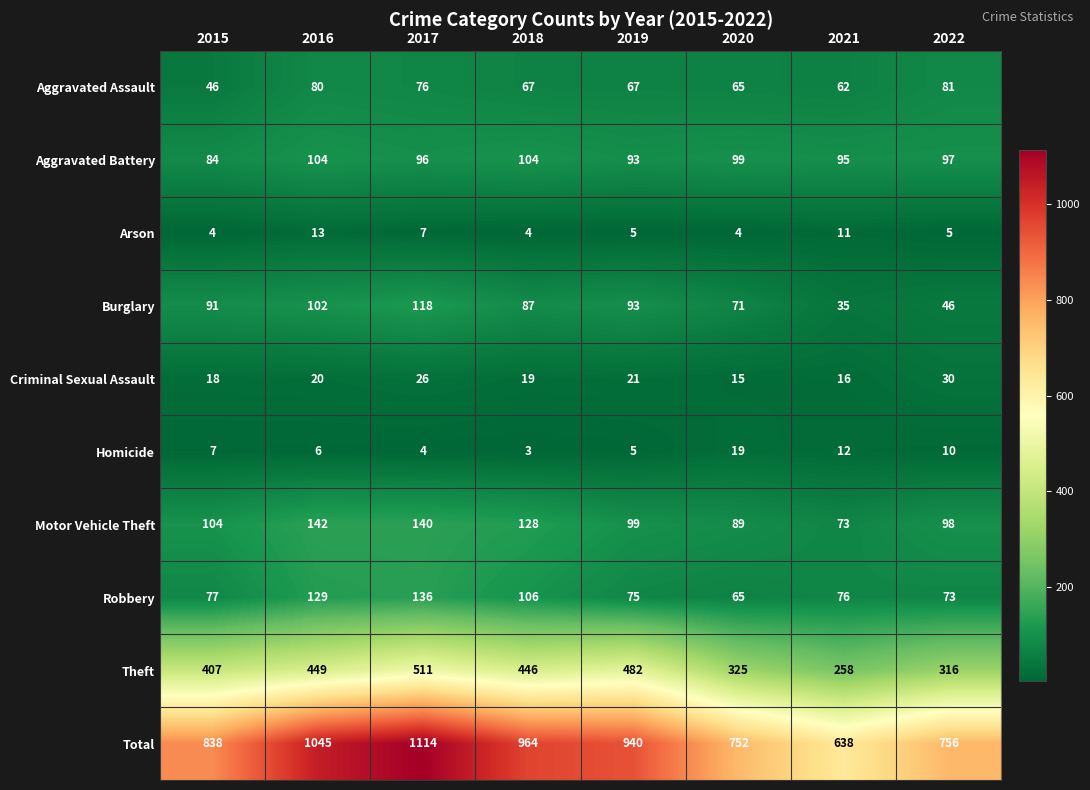

Between 2020 and 2022, which series saw the biggest shift?

Burglary